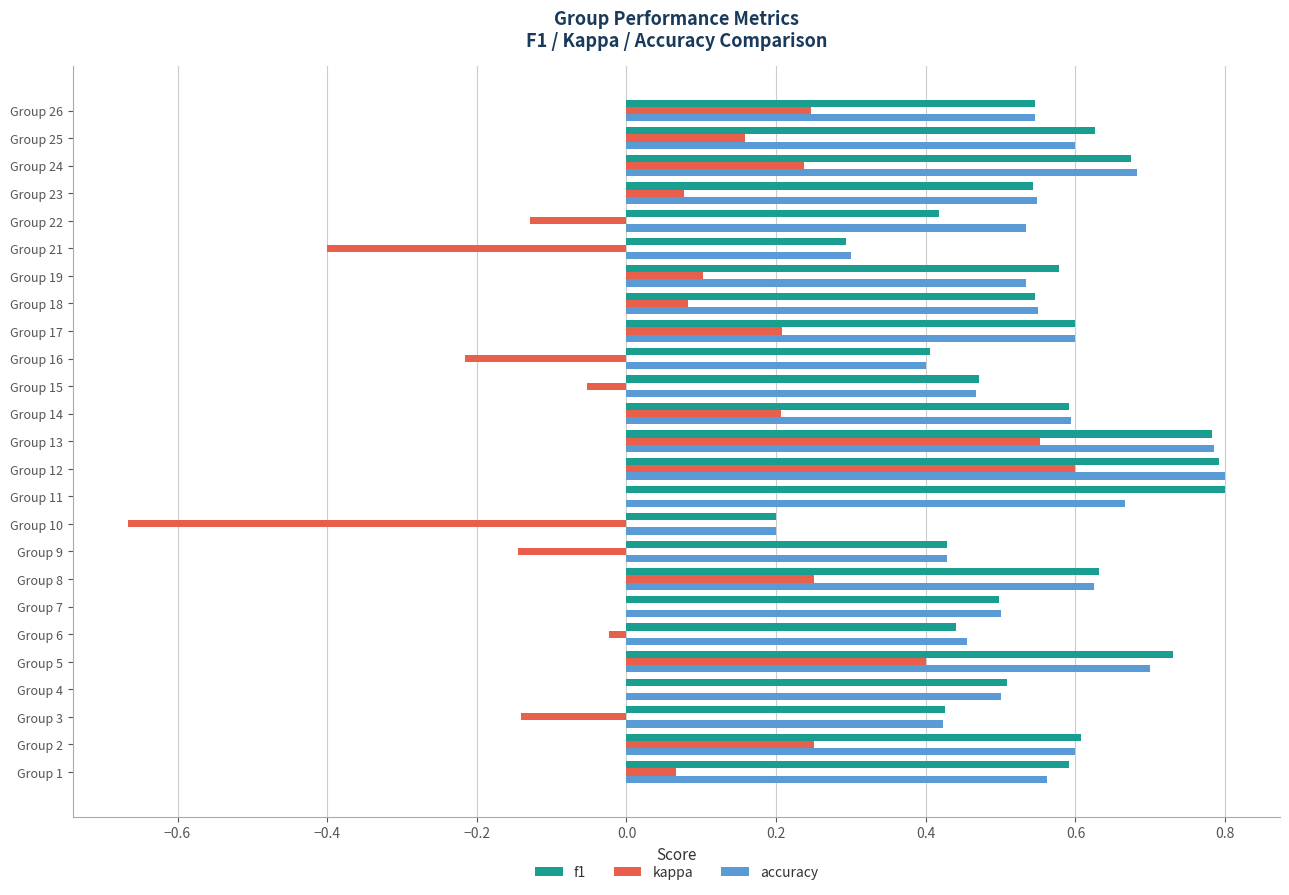

At which label does kappa reach its peak?

Group 12